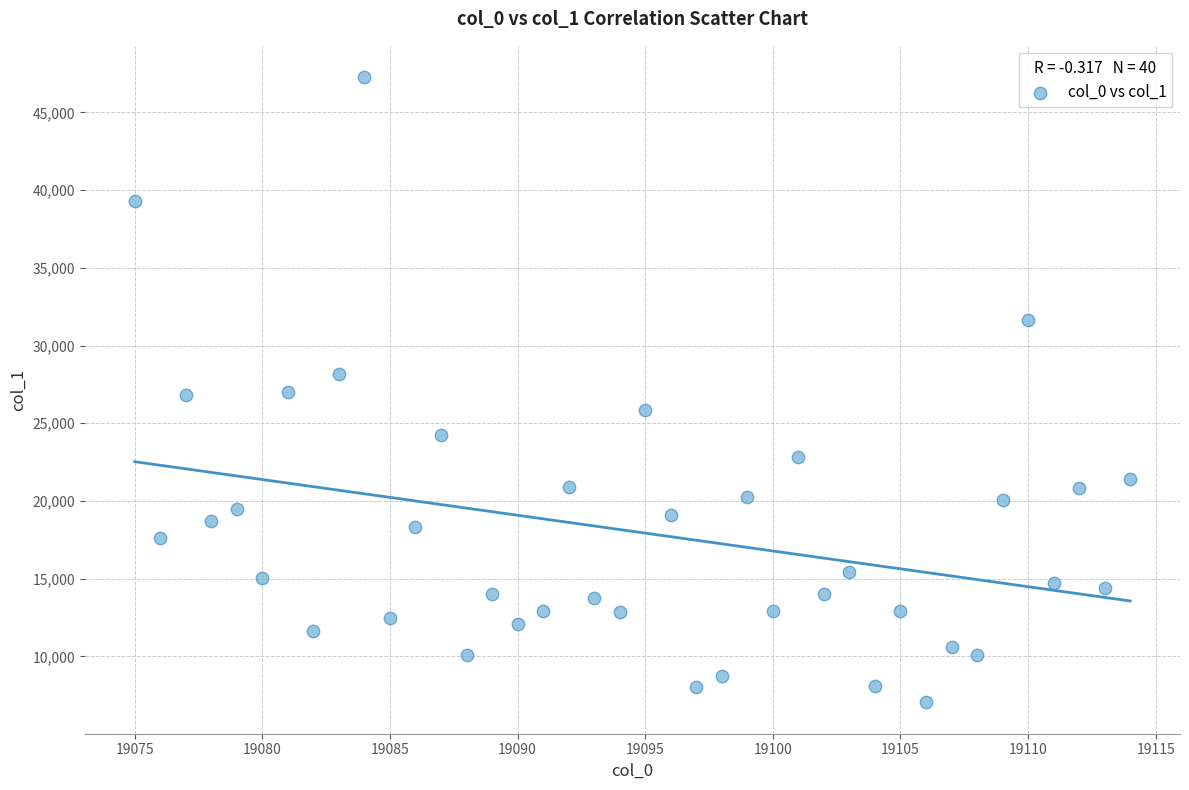

What is the range of X values (max minus min)?

39.0